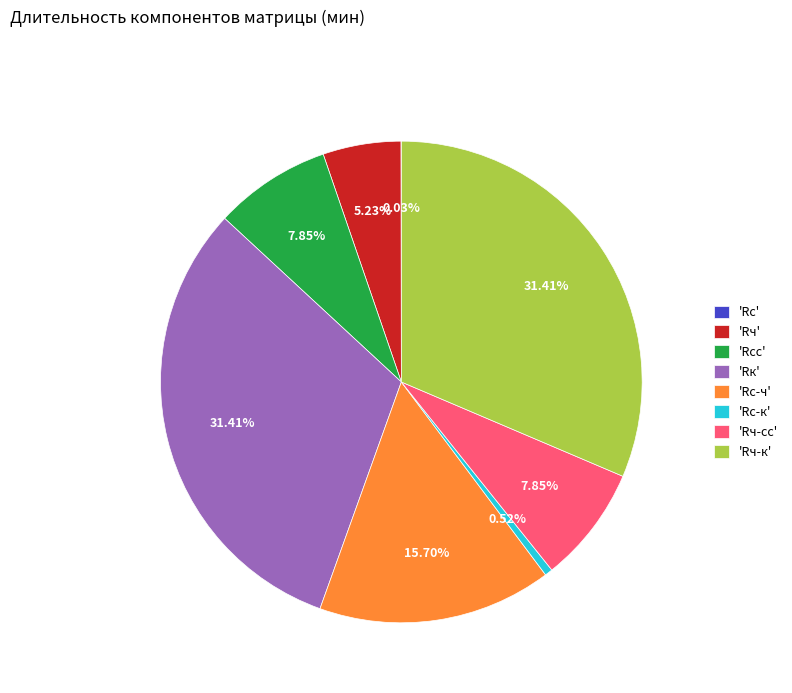

Is there a majority slice in this chart?

No